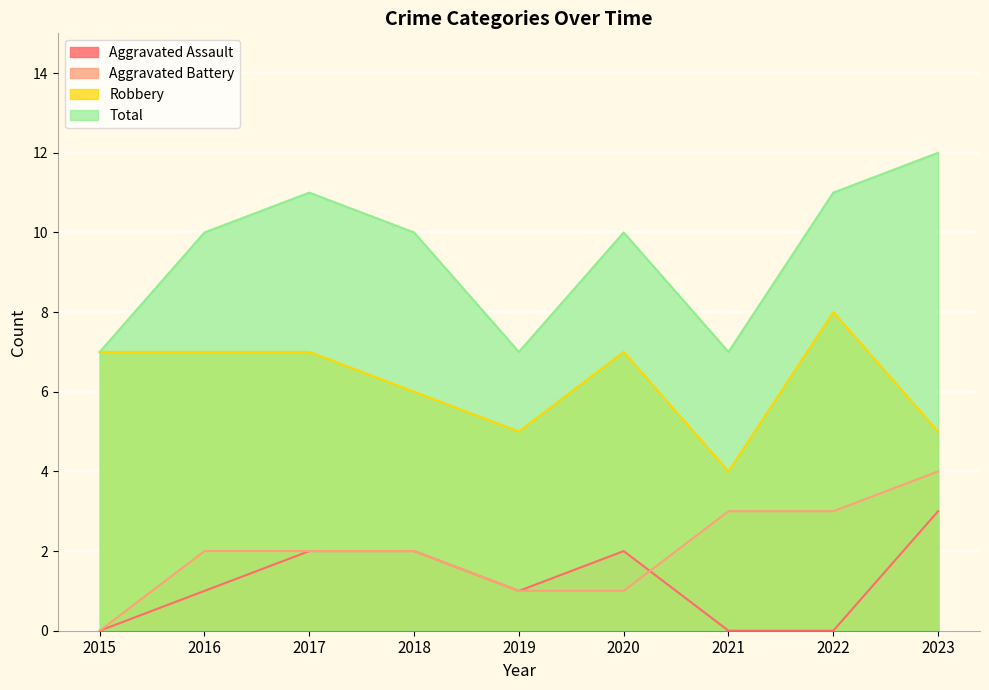

How many lines are shown in the chart?

4